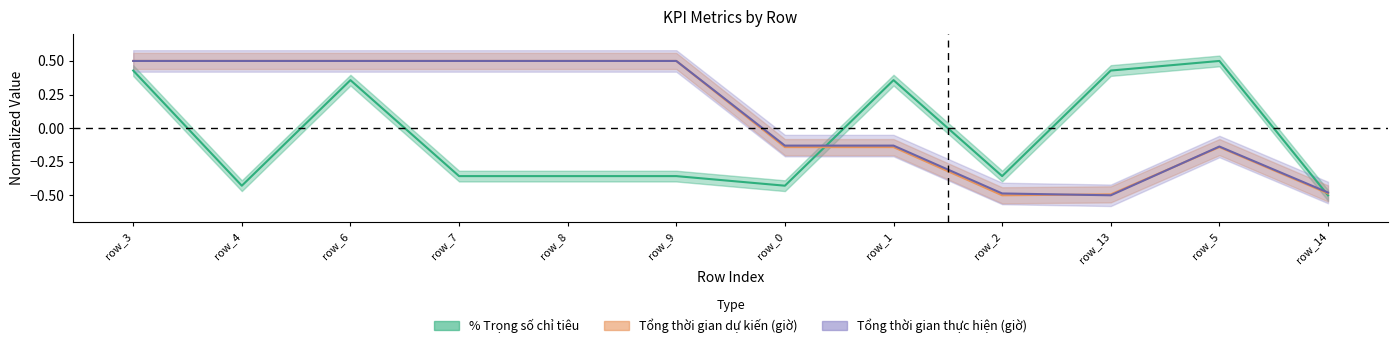

At how many categories does at least one series exceed 0?

9